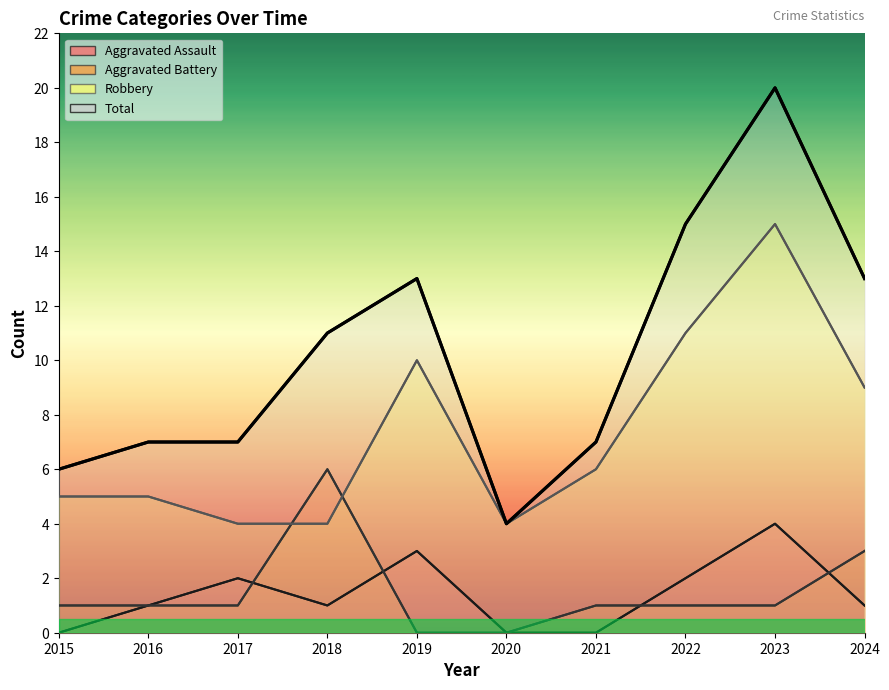

True or false: Total and Aggravated Battery cross at least once.

False